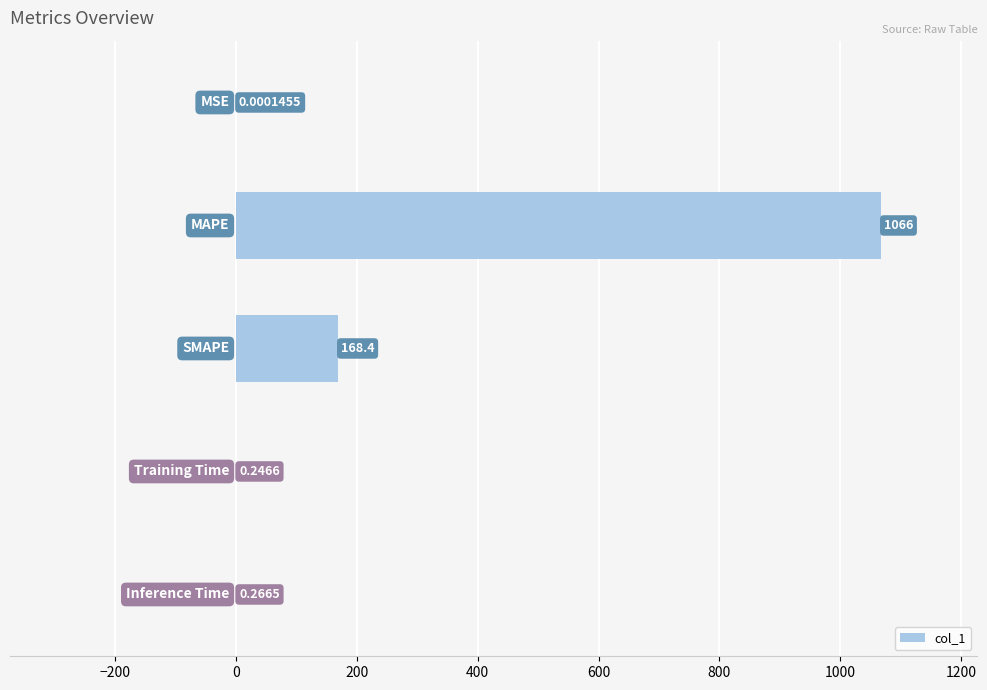

What is the sum of all values?

1235.4